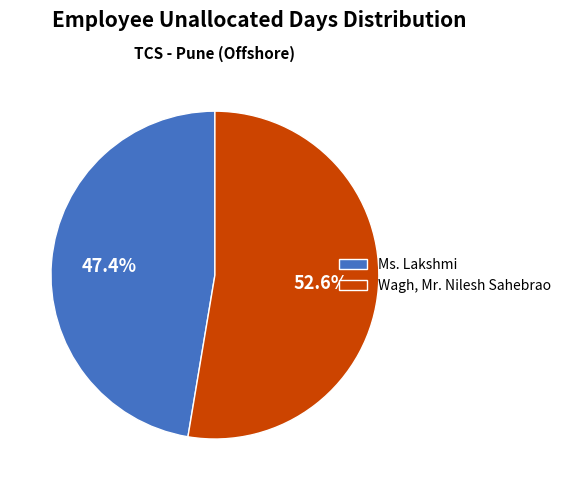

To the nearest percent, what is the combined percentage of Ms. Lakshmi and Wagh, Mr. Nilesh Sahebrao?

100%